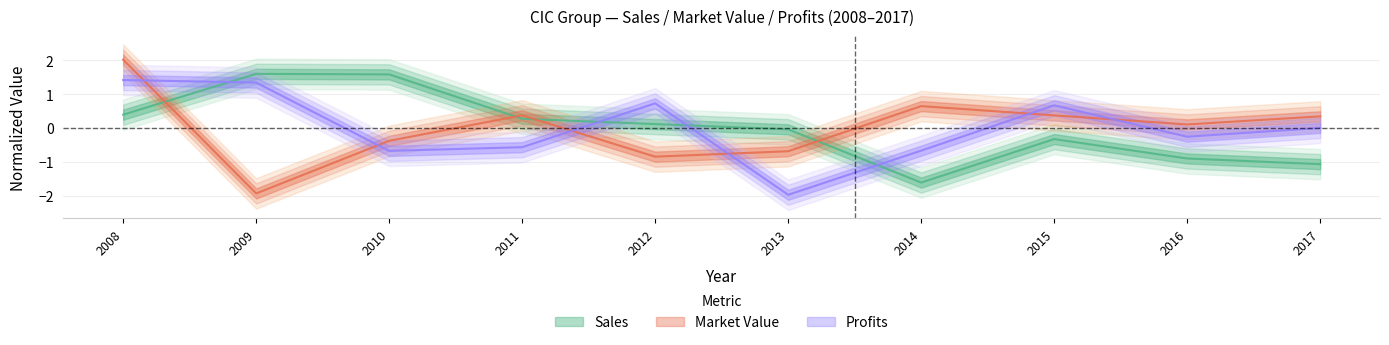

How many data points does each series have?

10